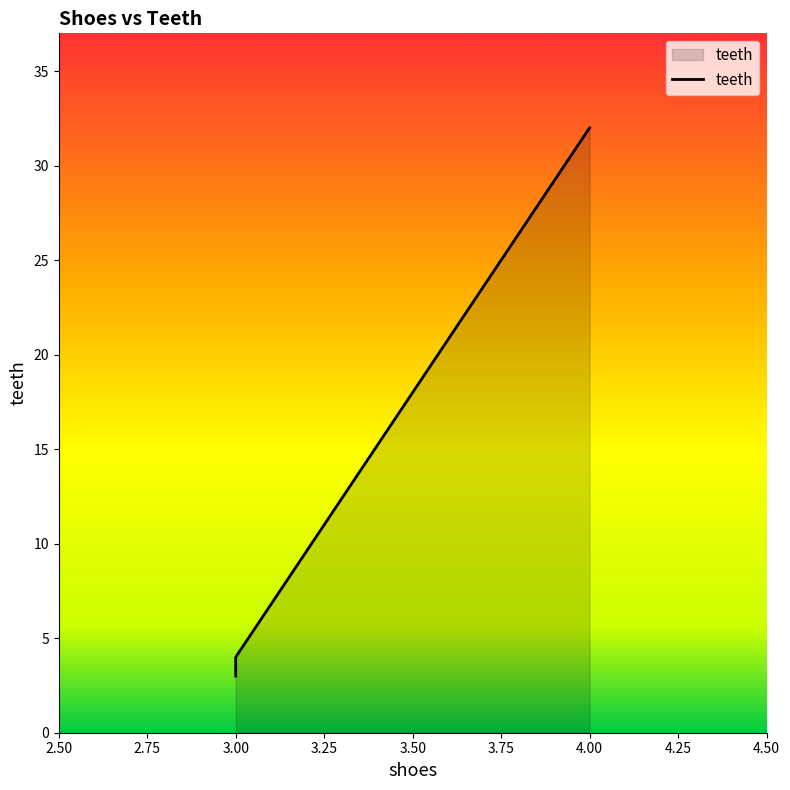

What is the difference between the maximum and minimum values?

29